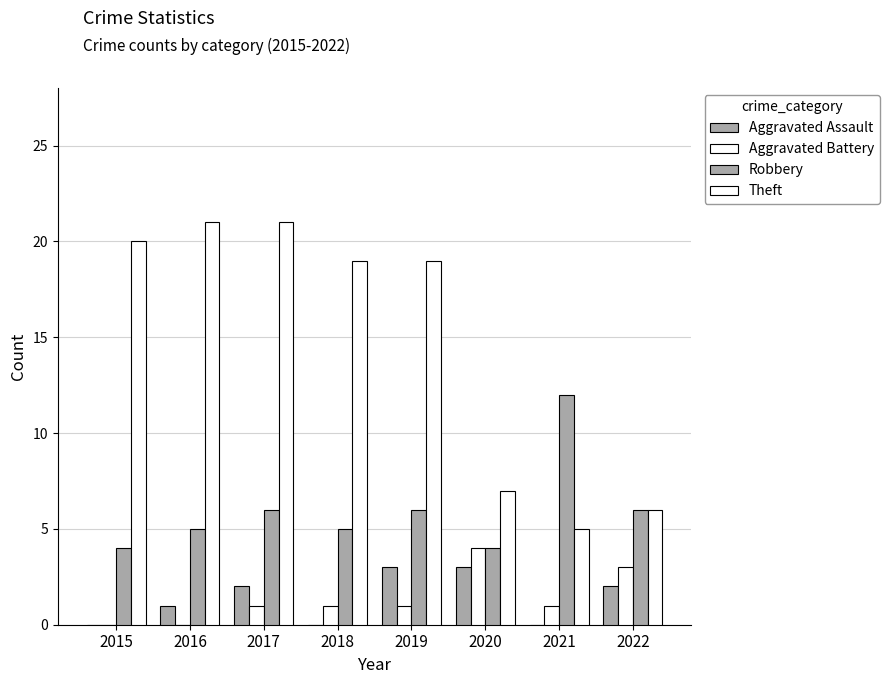

Are the bars horizontal?

No